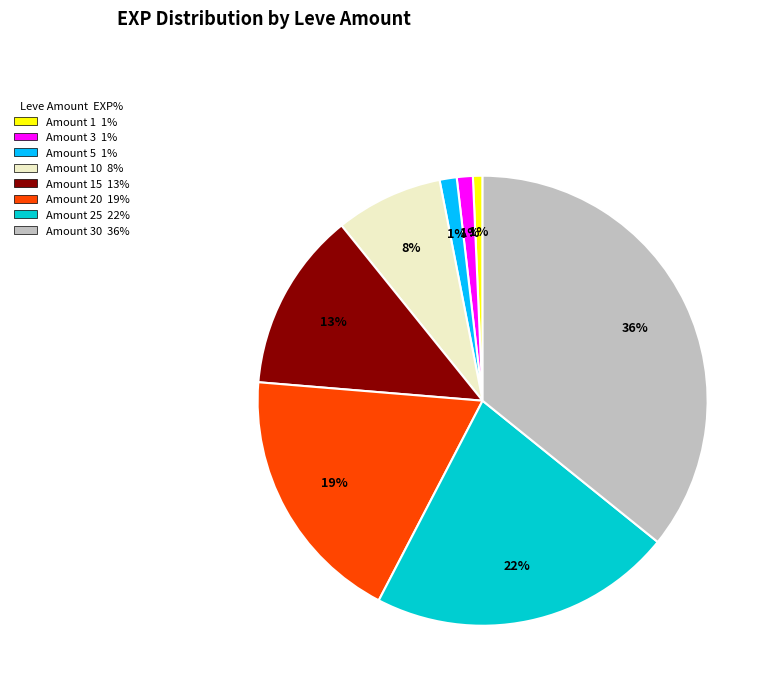

Does any single category account for the majority?

No